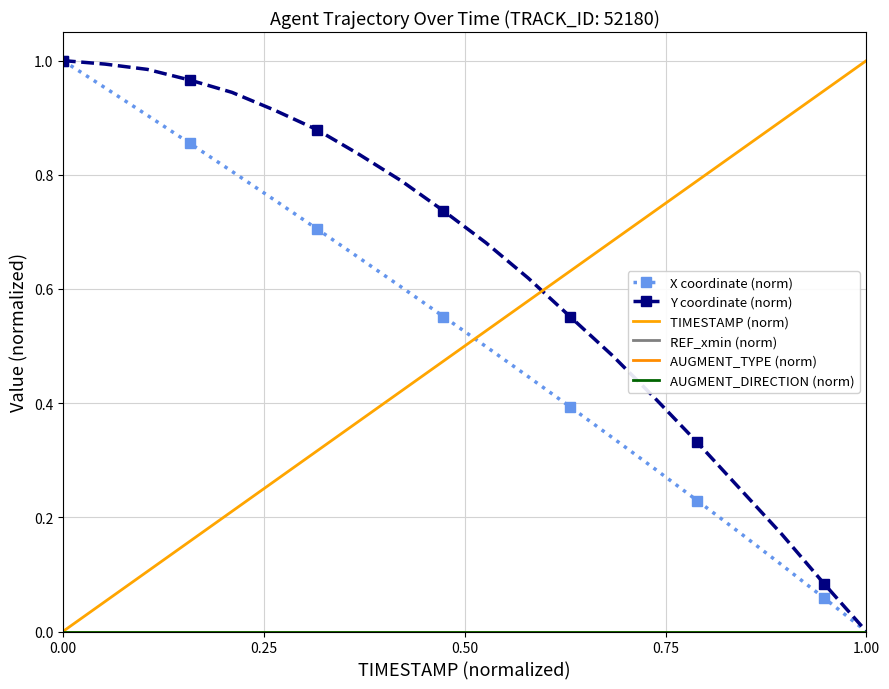

What is the average value of the X coordinate (norm) series?

0.5